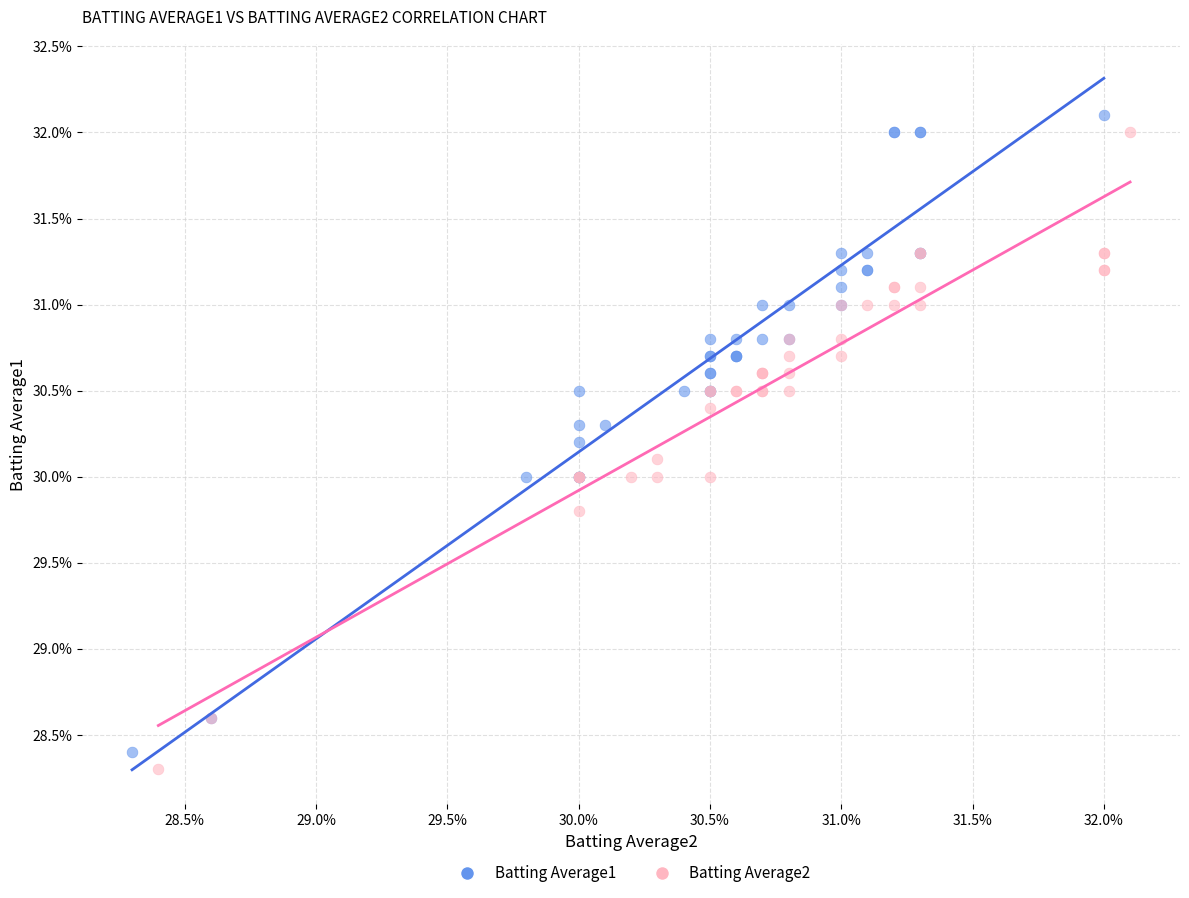

What are all the series names shown in the legend?

Batting Average1, Batting Average2